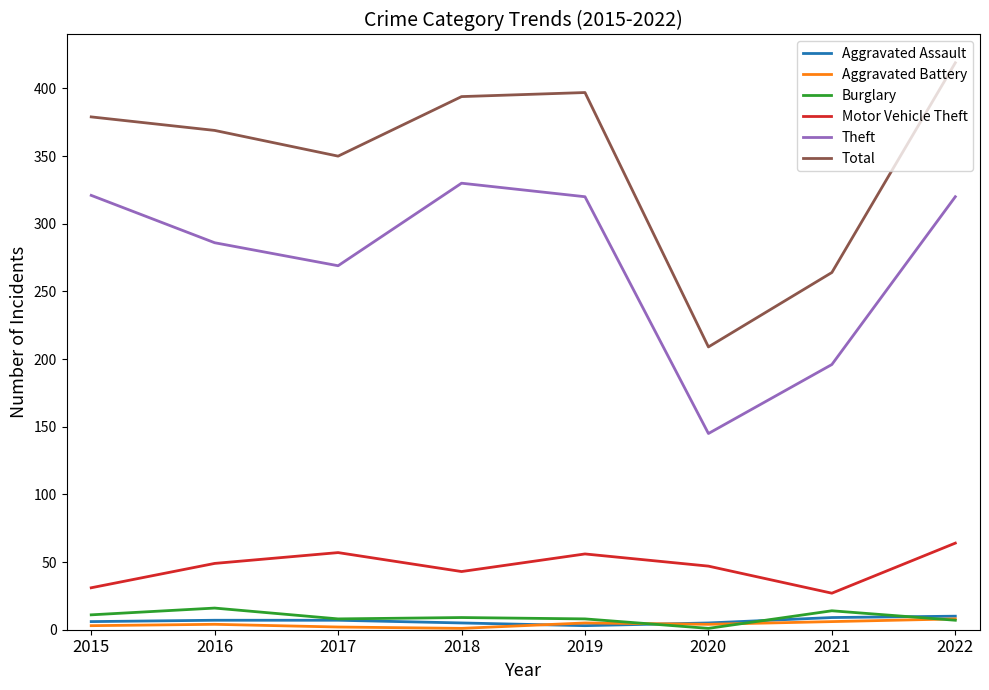

At which label does Theft reach its peak?

2018